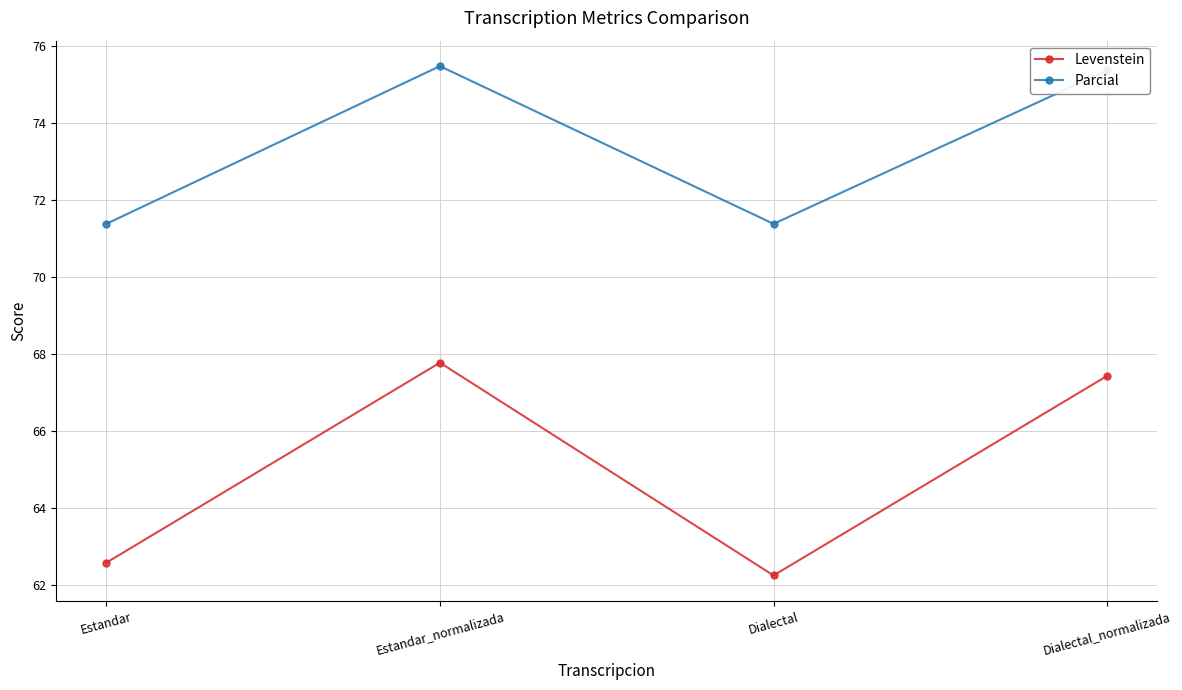

How many interior local valleys does the Levenstein series have?

1